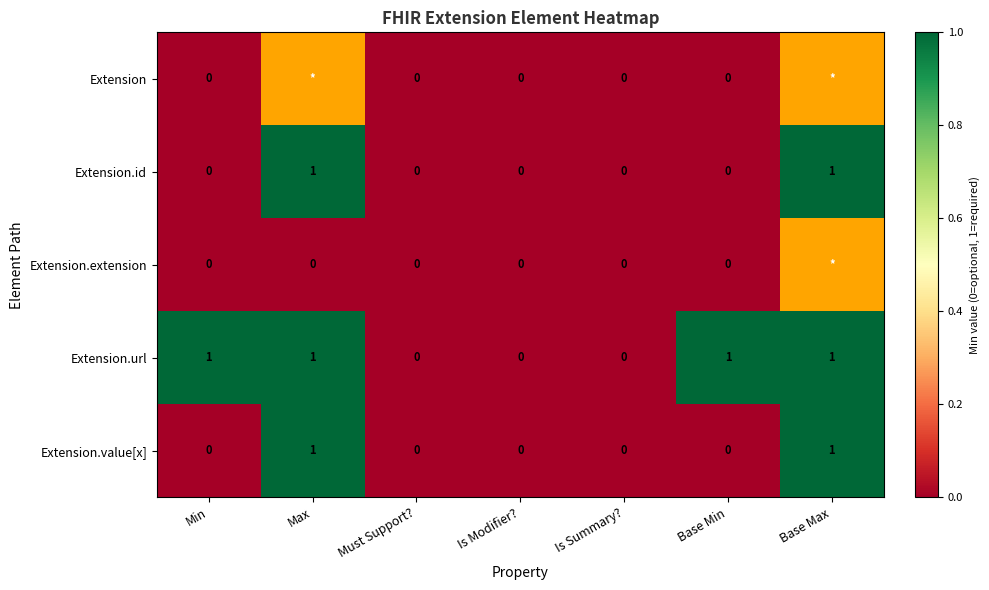

The Extension.id series shows 2 at Max. True or false?

False